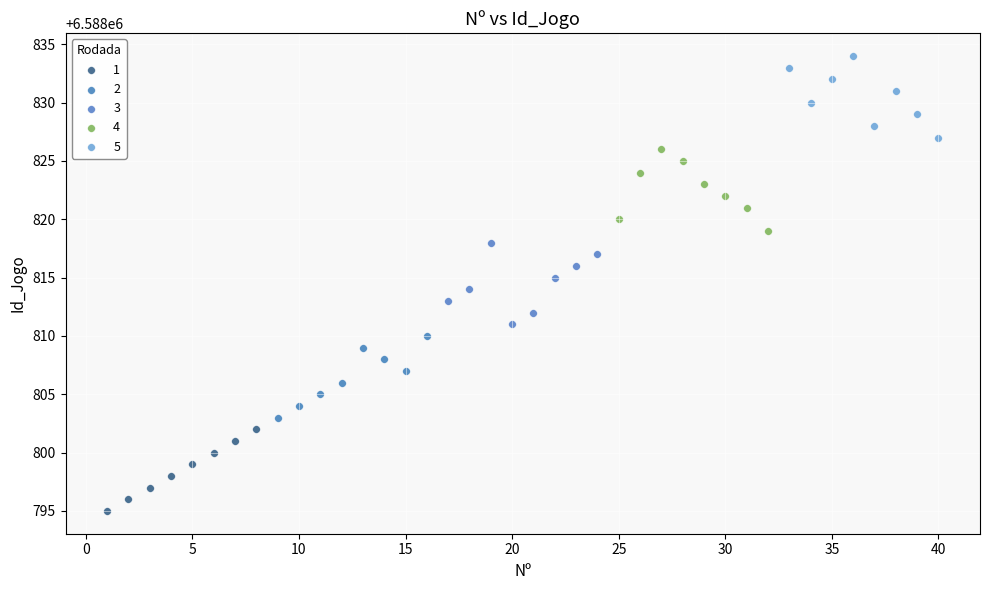

Which series reaches the maximum Y coordinate?

5